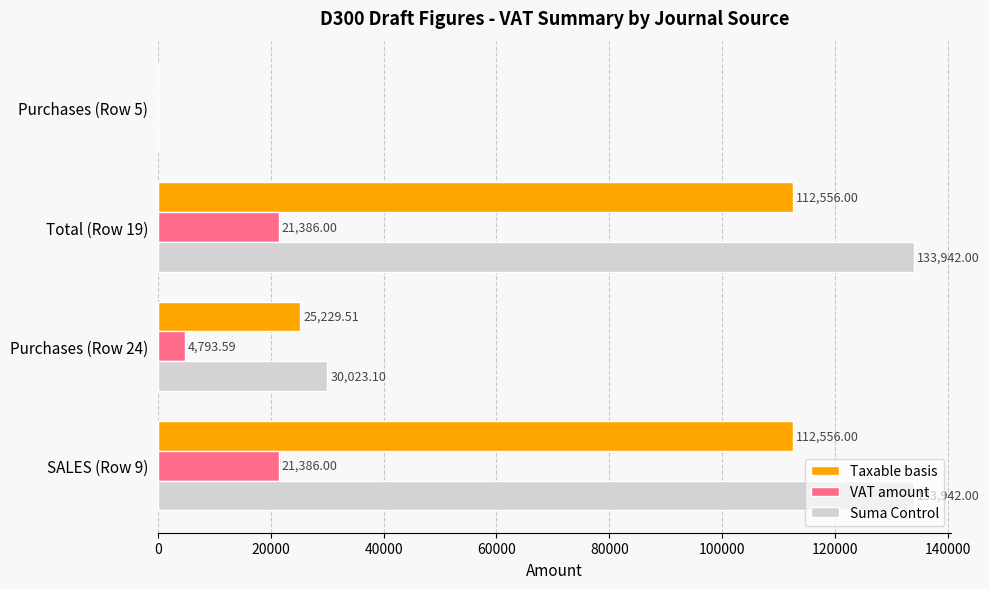

Which series has the largest range (max minus min)?

Suma Control